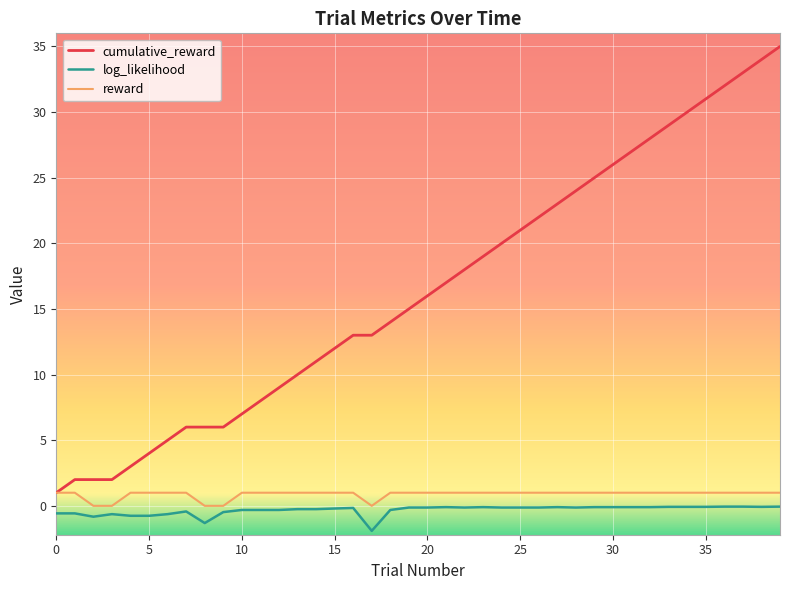

What is the minimum value shown in the chart?

-1.9